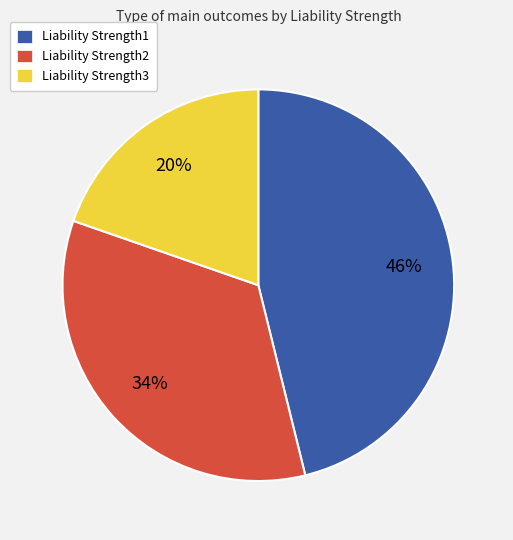

Combined, do Liability Strength3 and Liability Strength1 account for over 50%?

Yes